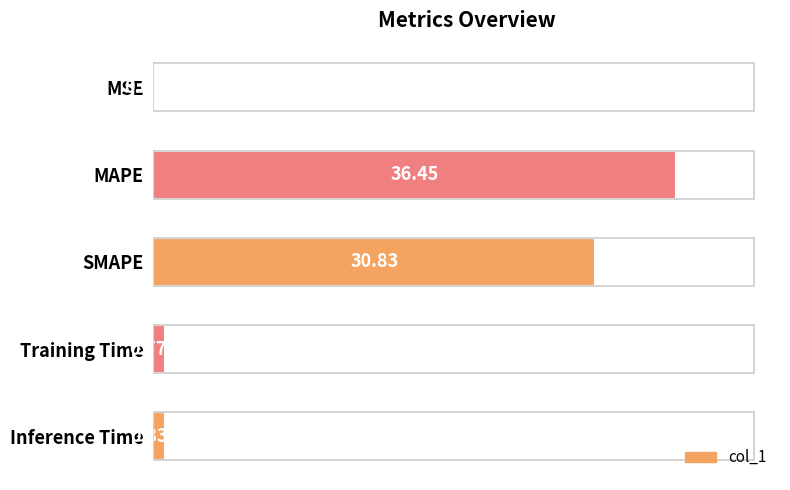

What is the sum of all values?

68.9